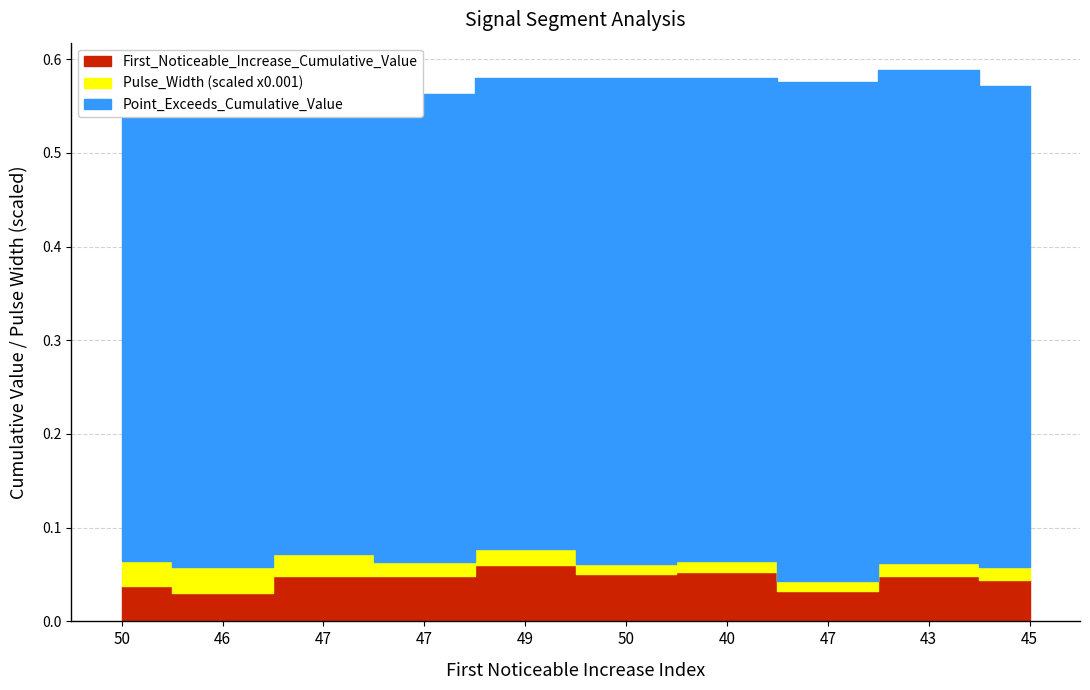

True or false: First_Noticeable_Increase_Cumulative_Value and Pulse_Width cross at least once.

False